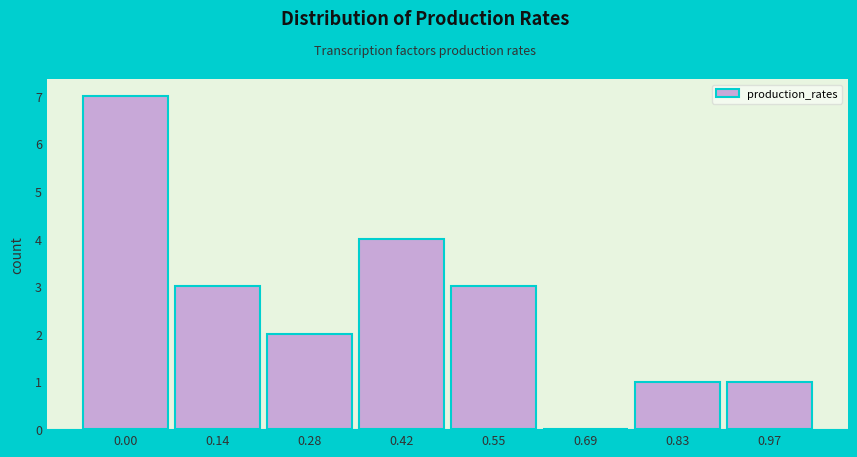

Reading left to right, what are all the values shown in this chart?

0.00=7	0.14=3	0.28=2	0.42=4	0.55=3	0.69=0	0.83=1	0.97=1